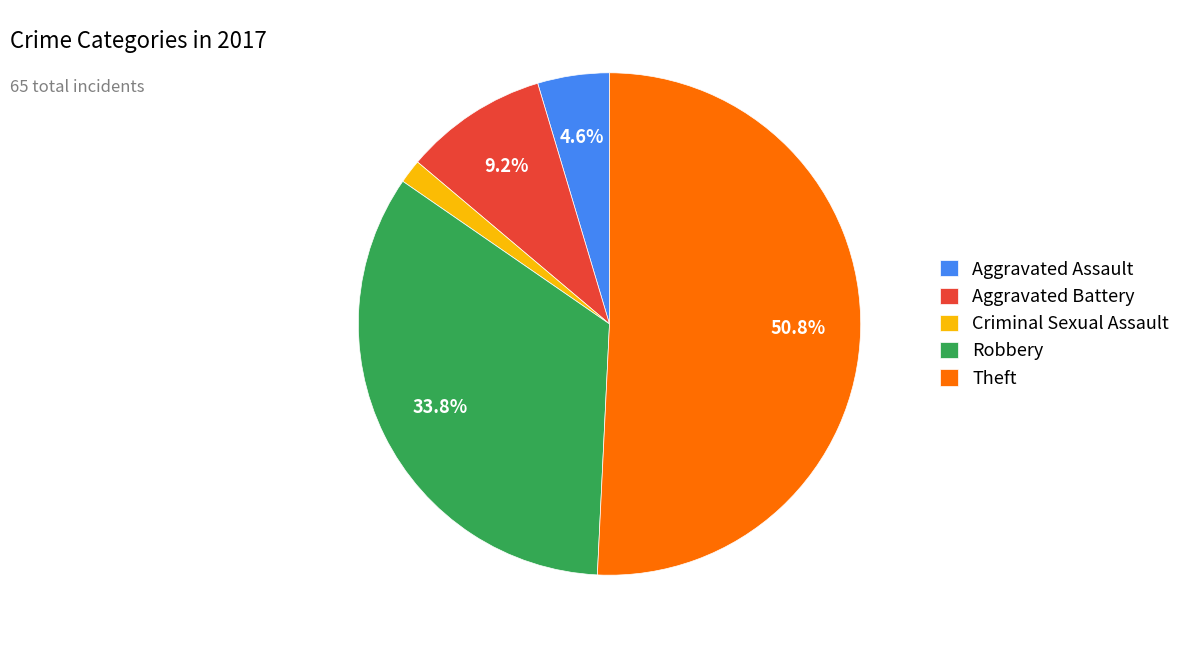

To the nearest percent, what percentage of the pie is Aggravated Assault?

5%